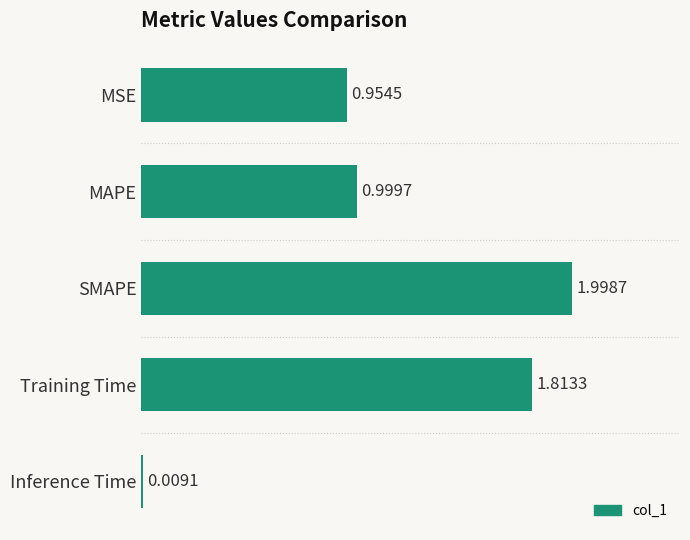

What is the change in value from MAPE to Training Time?

+0.8